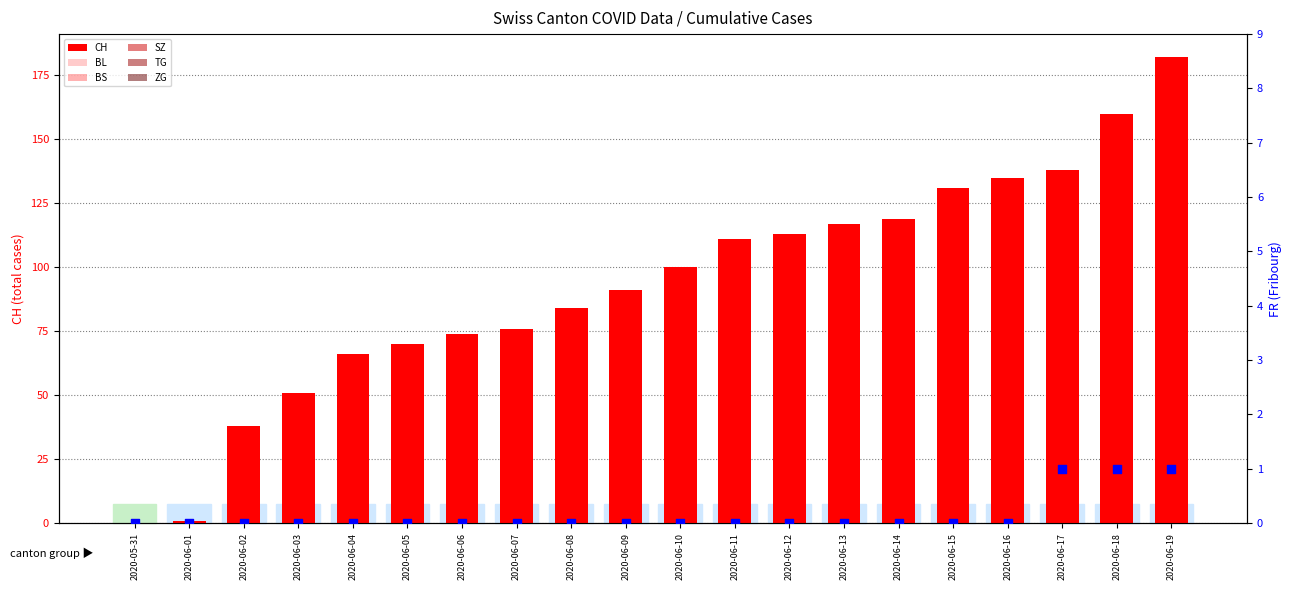

Which series contains the lowest Y value?

CH